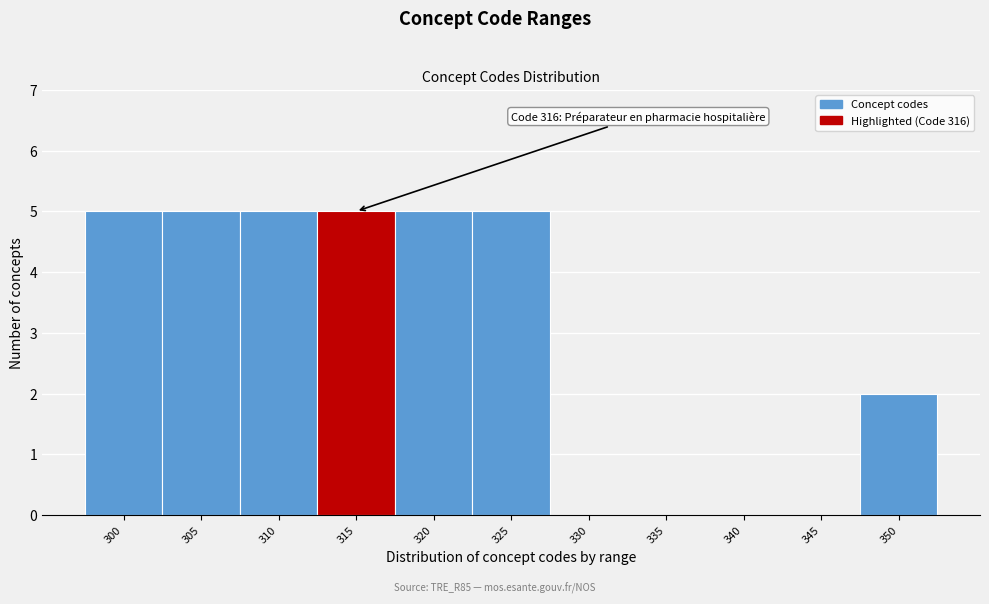

Reading right to left, extract all data points from this chart.

350=2	345=0	340=0	335=0	330=0	325=5	320=5	315=5	310=5	305=5	300=5